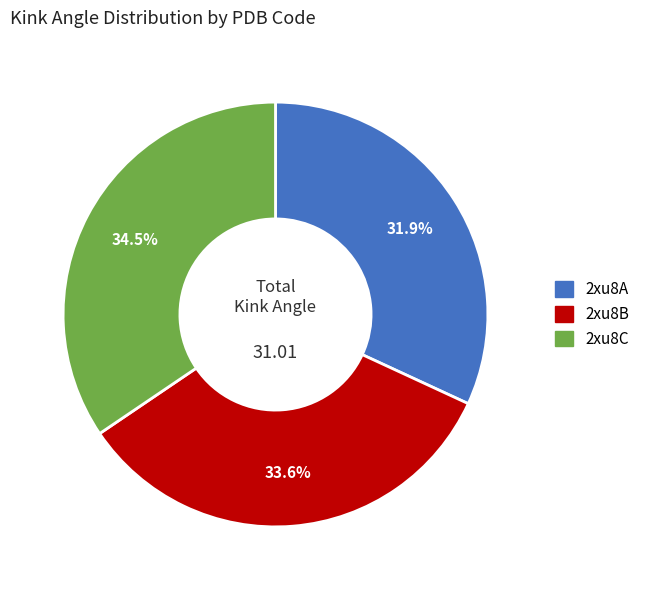

What portion of the pie excludes 2xu8A?

68.1%